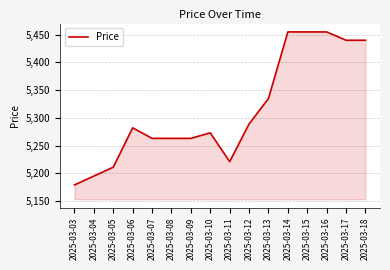

What is the approximate value at 2025-03-15, to the nearest 50?

5450